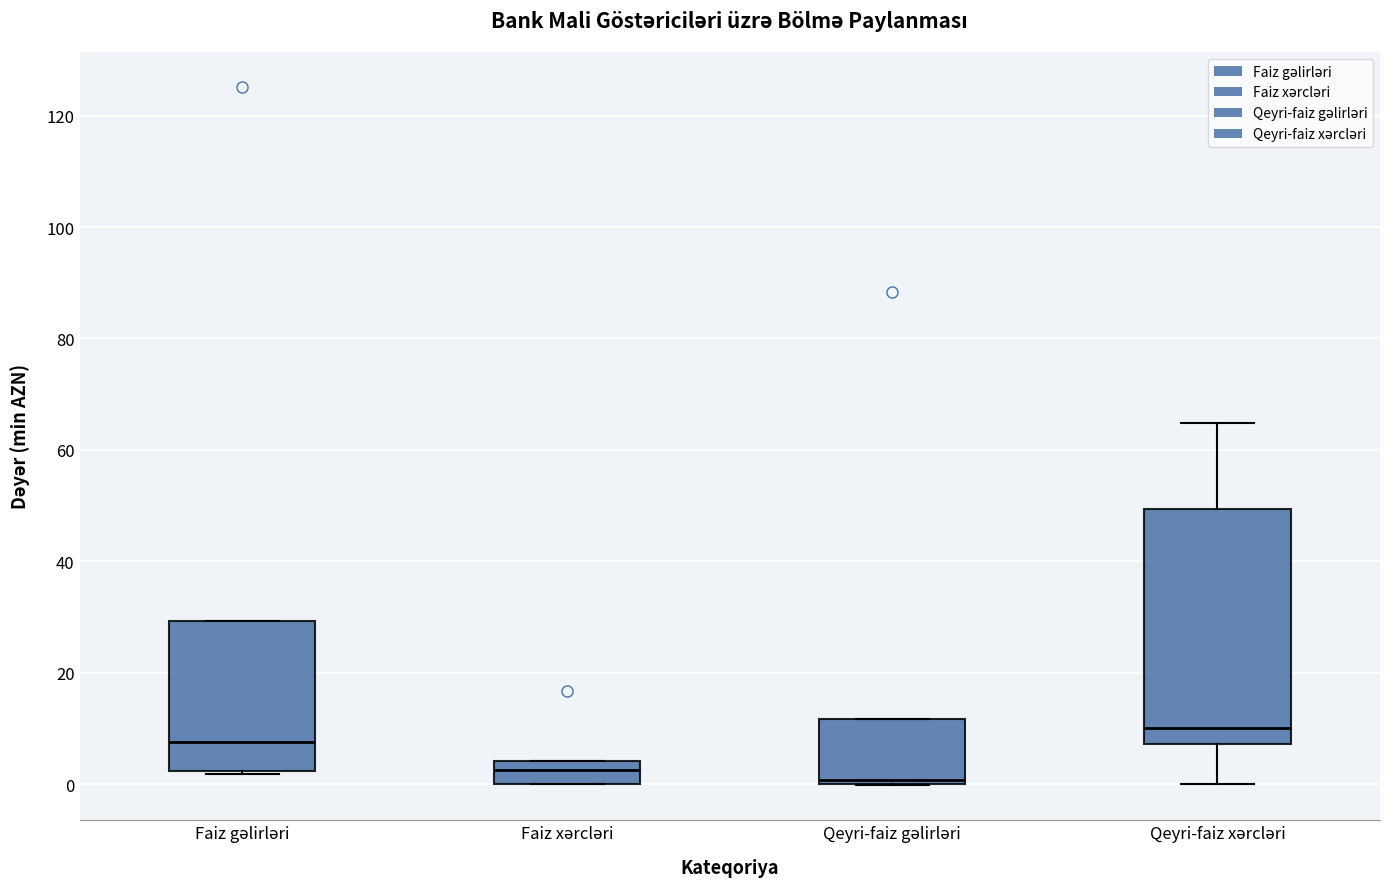

Where is the upper edge of the box for Qeyri-faiz gəlirləri on the y-axis? The values are not printed on the chart, so give them approximately, as read against the axis.

12